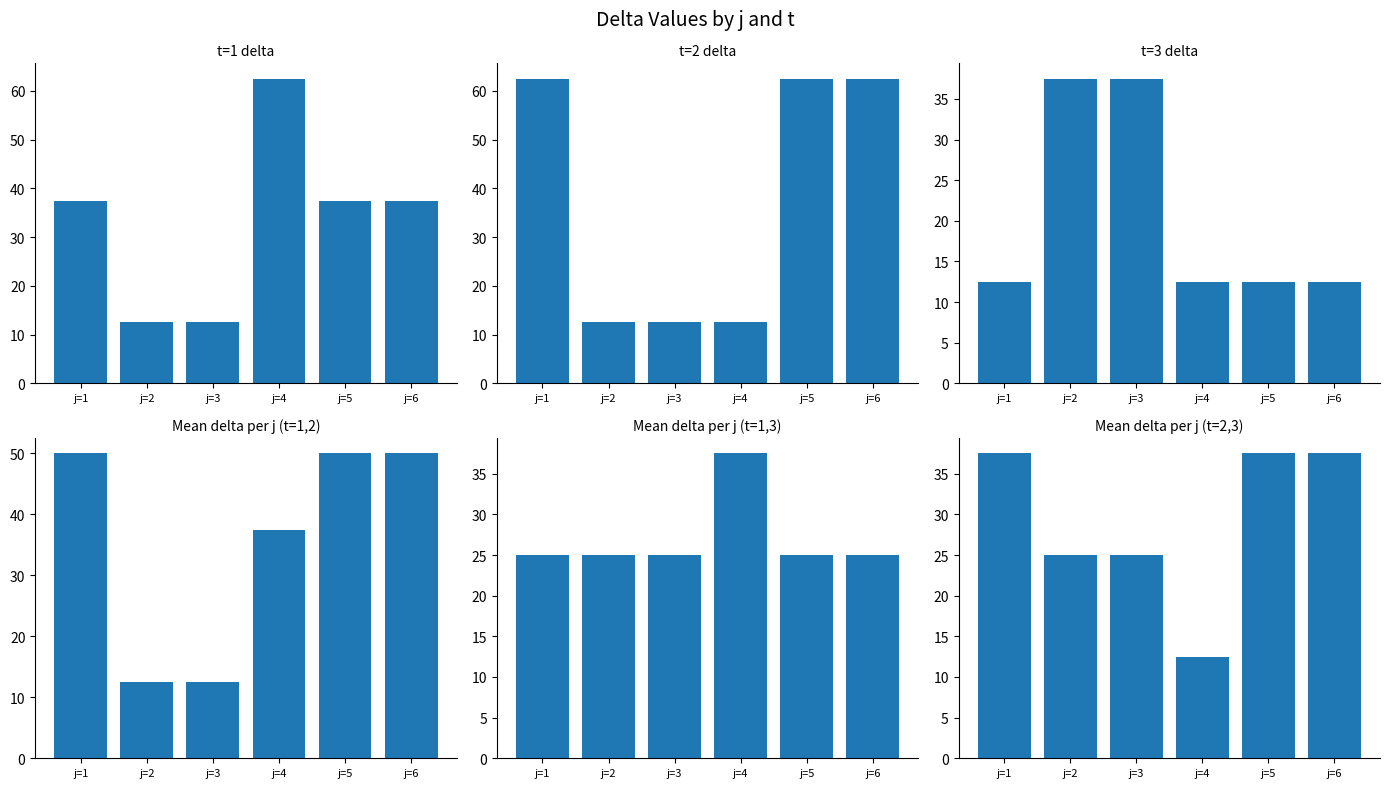

What is the highest value of the t=2 delta series?

62.5